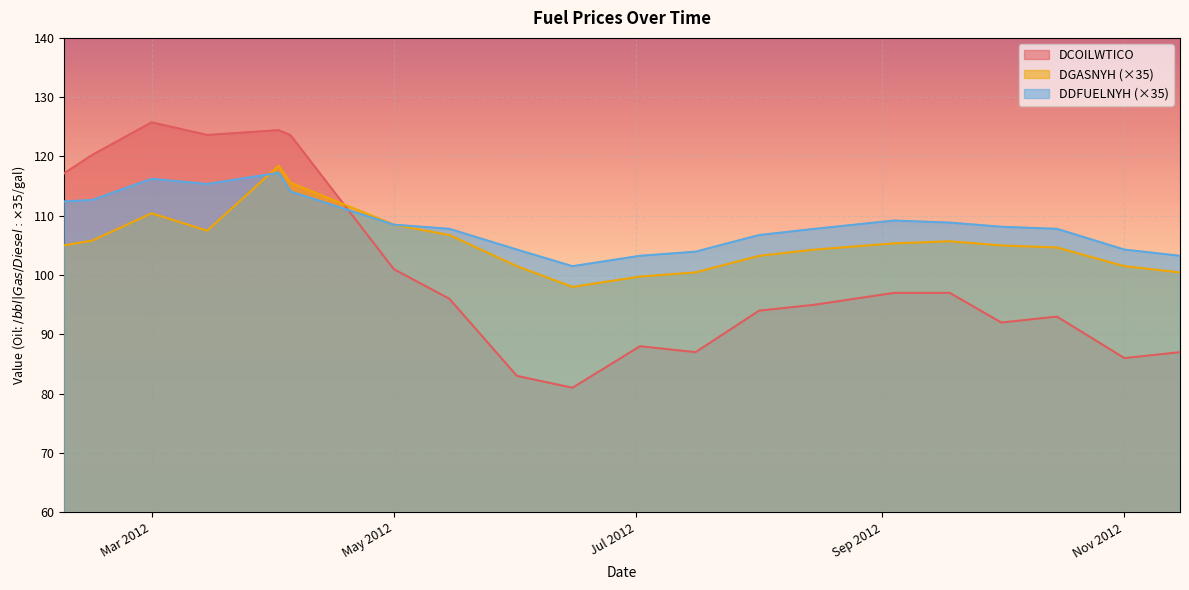

What is the value of the DDFUELNYH point at the 18th from the left?

107.8